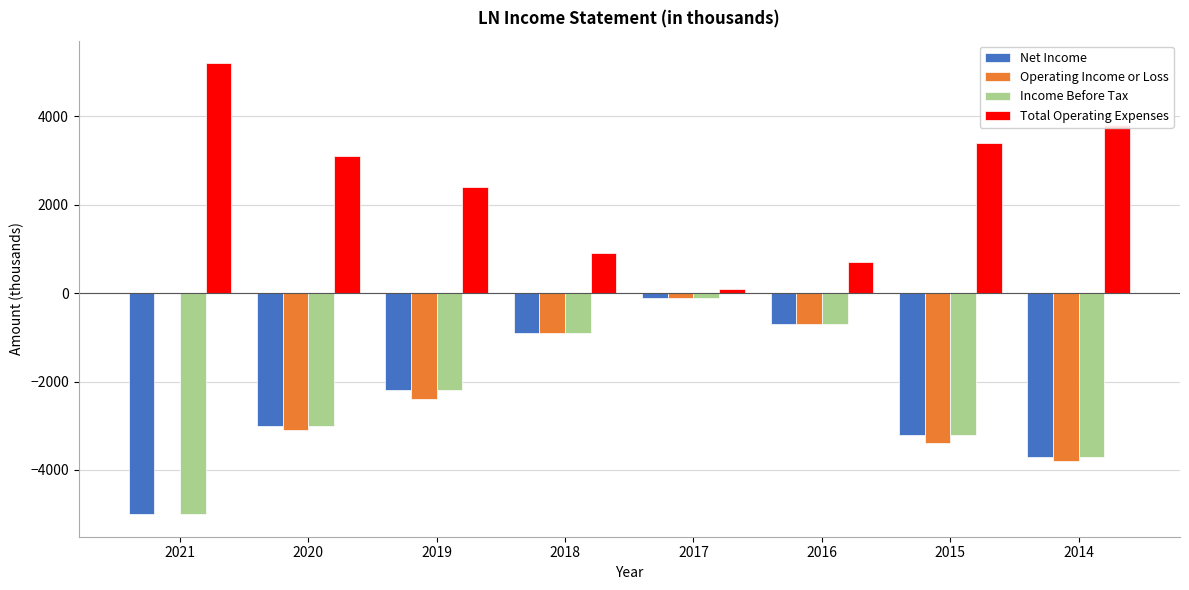

Which series has the largest range (max minus min)?

Total Operating Expenses